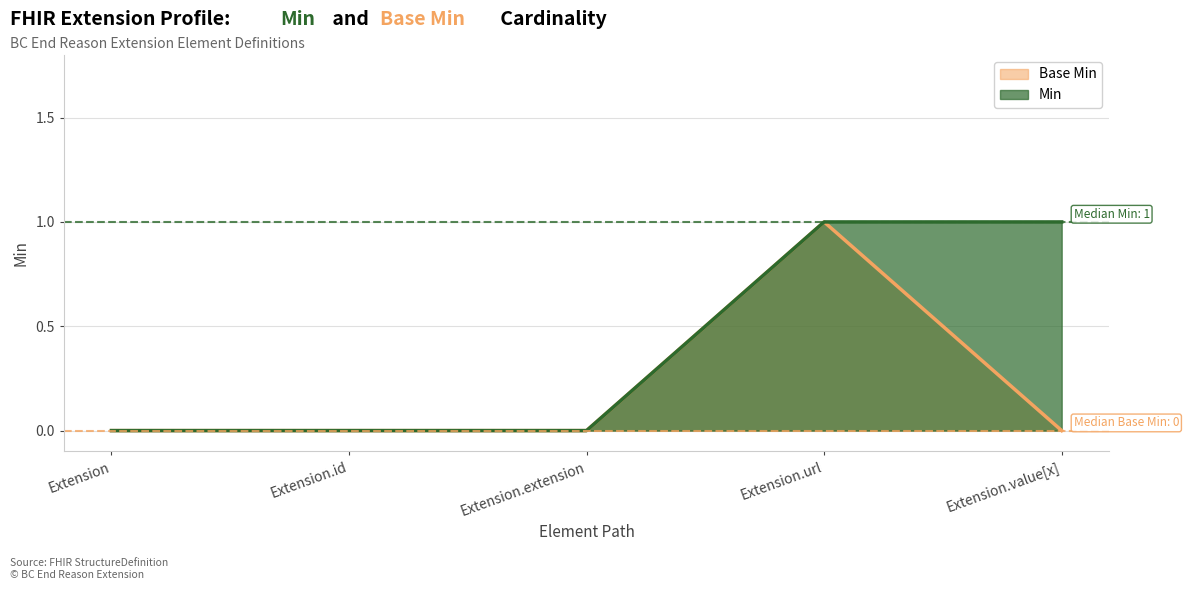

What is the label of the 1st point from the left?

Extension